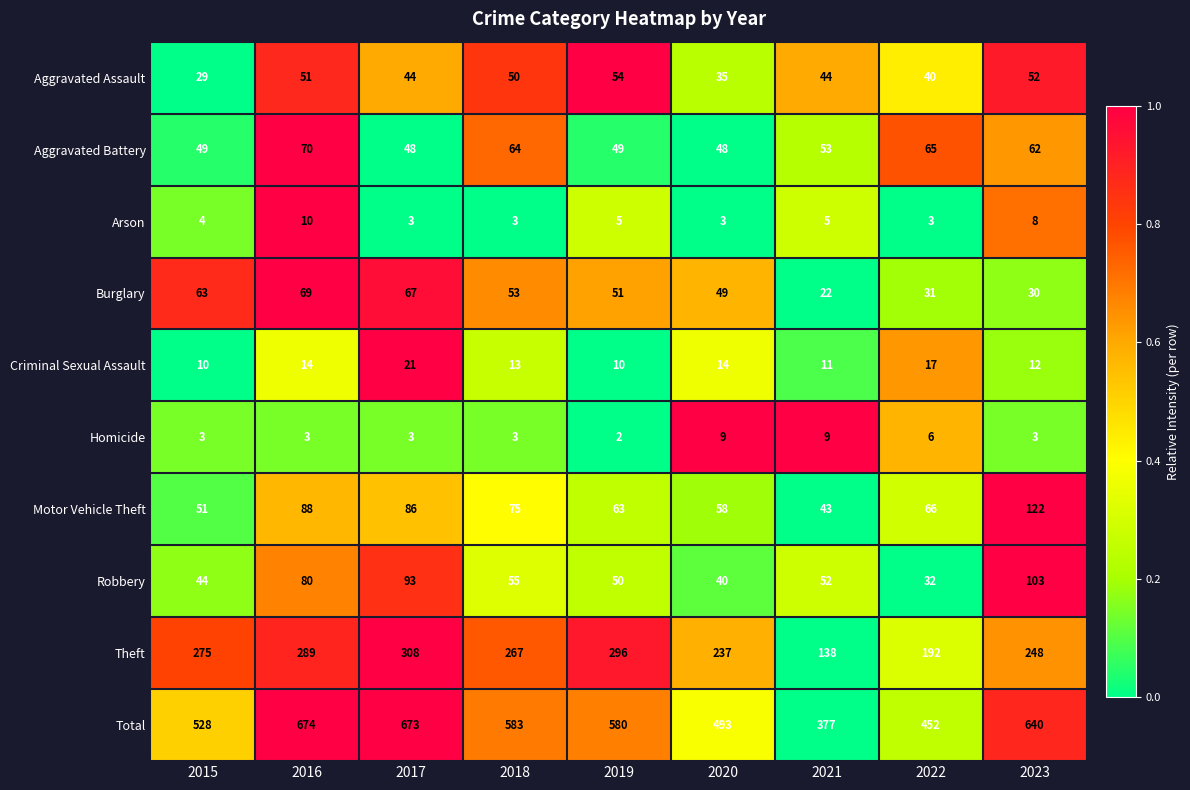

What is the greatest value displayed?

674